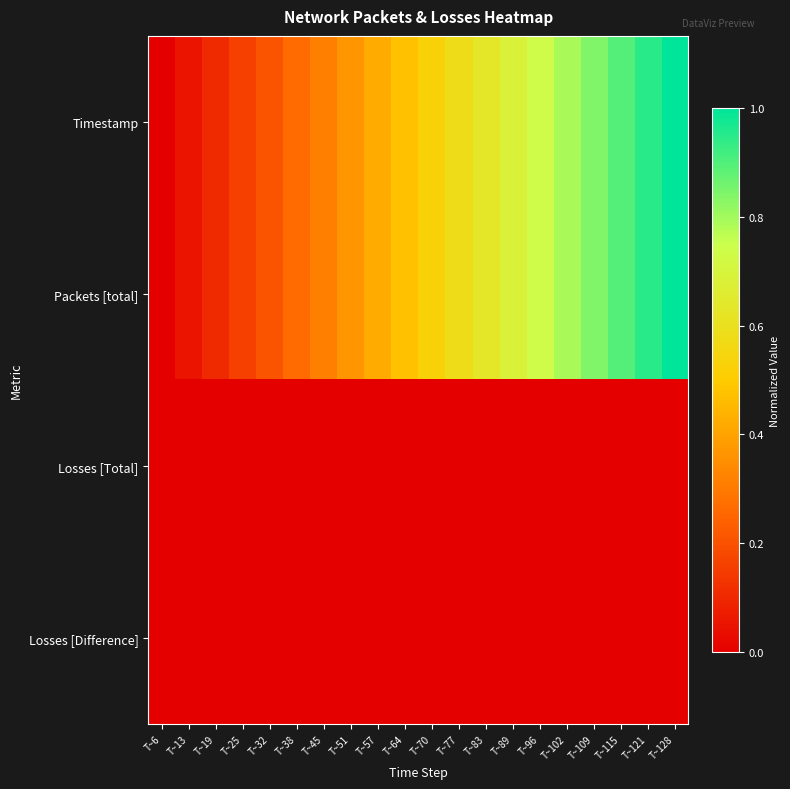

What is the total value across all series at T~38?

0.5